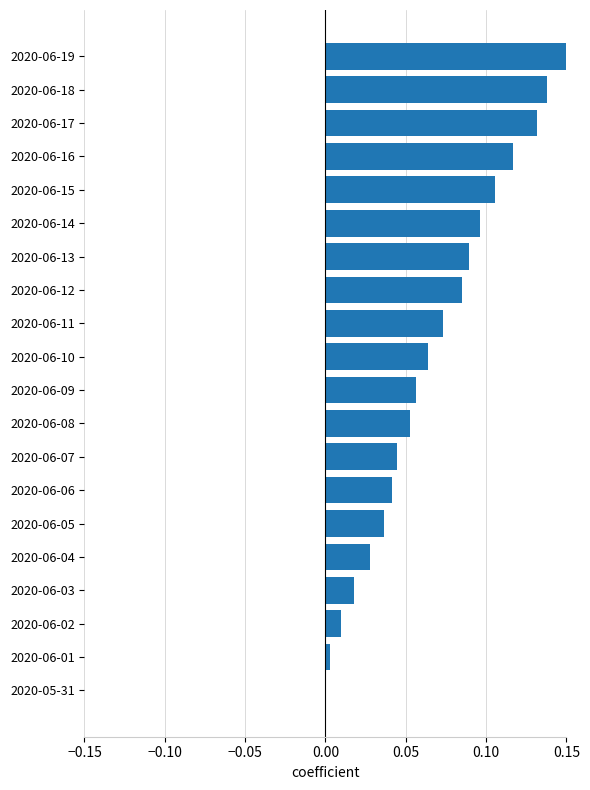

What is the sum of all values?

1.3